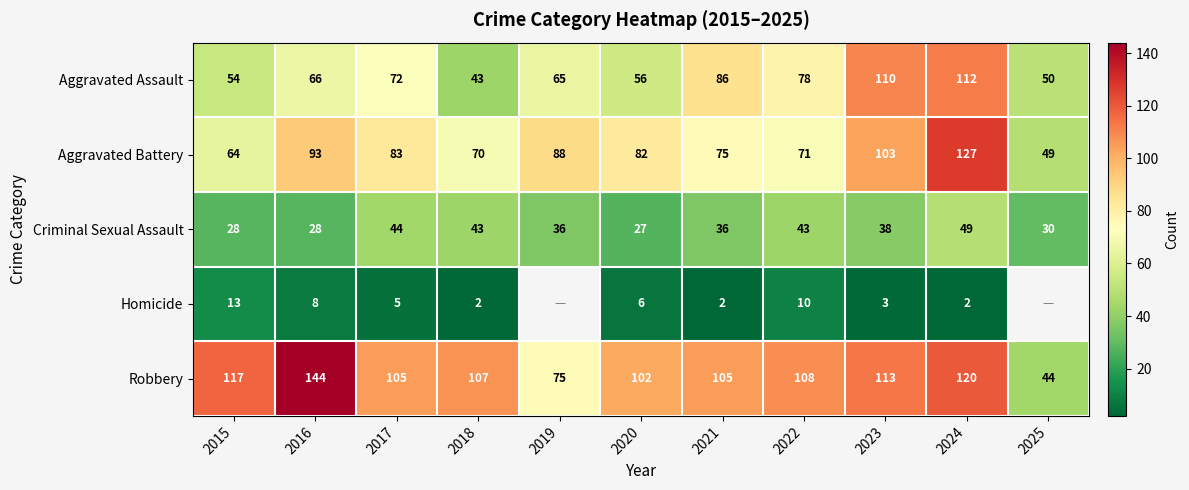

At which category is the sum across all series the highest?

2024